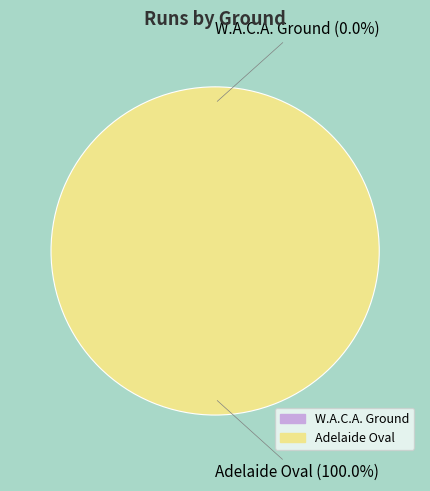

To the nearest percent, what portion does Adelaide Oval represent?

100%